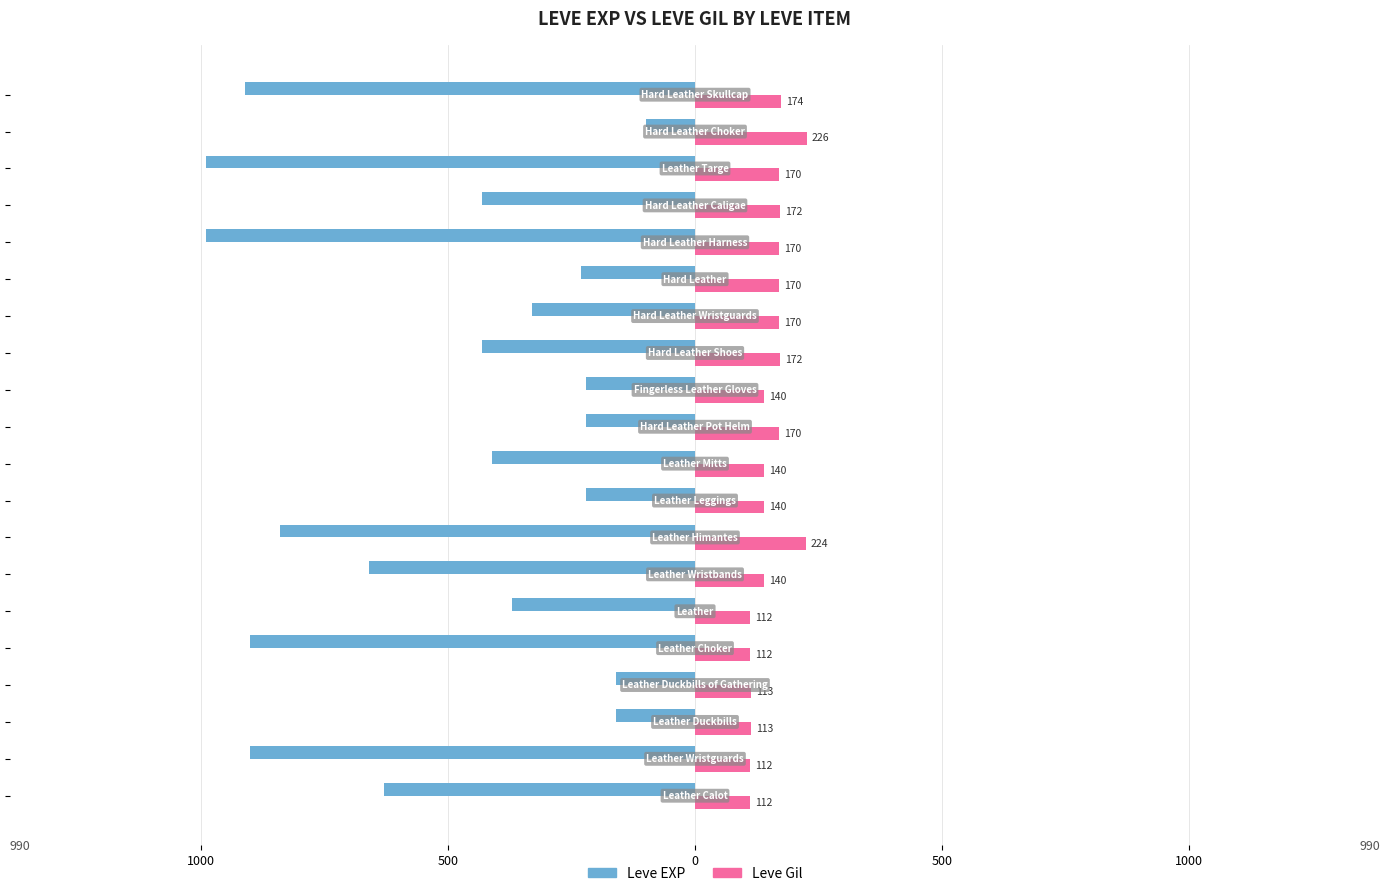

What are all the series names shown in the legend?

Leve EXP, Leve Gil